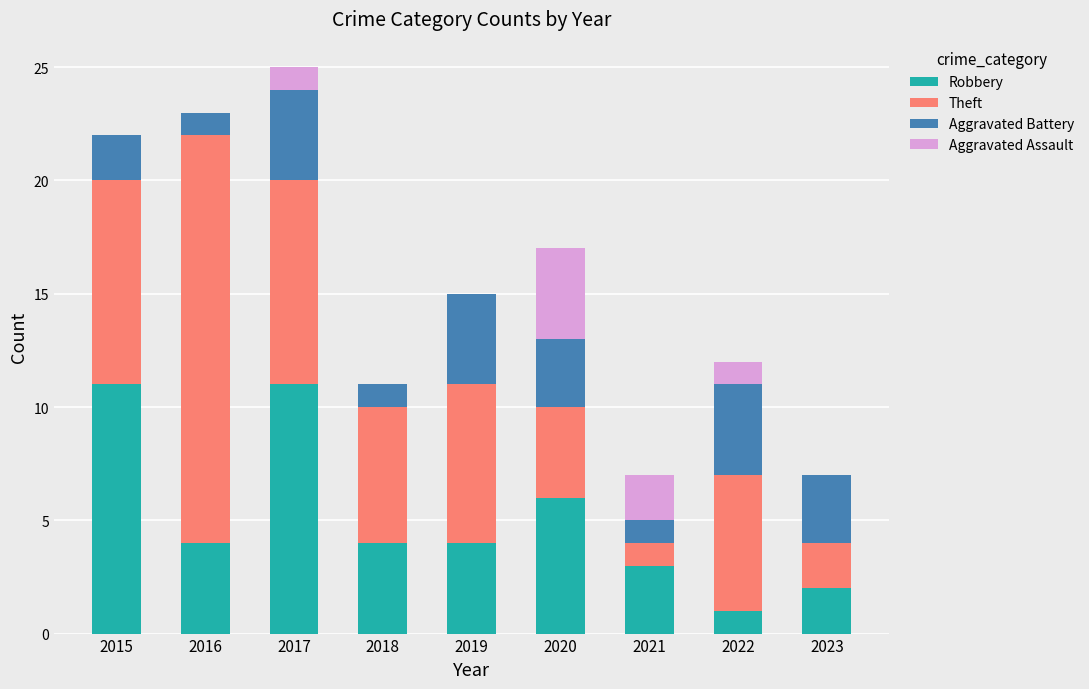

True or false: Robbery has a value of 4 at 2019.

True